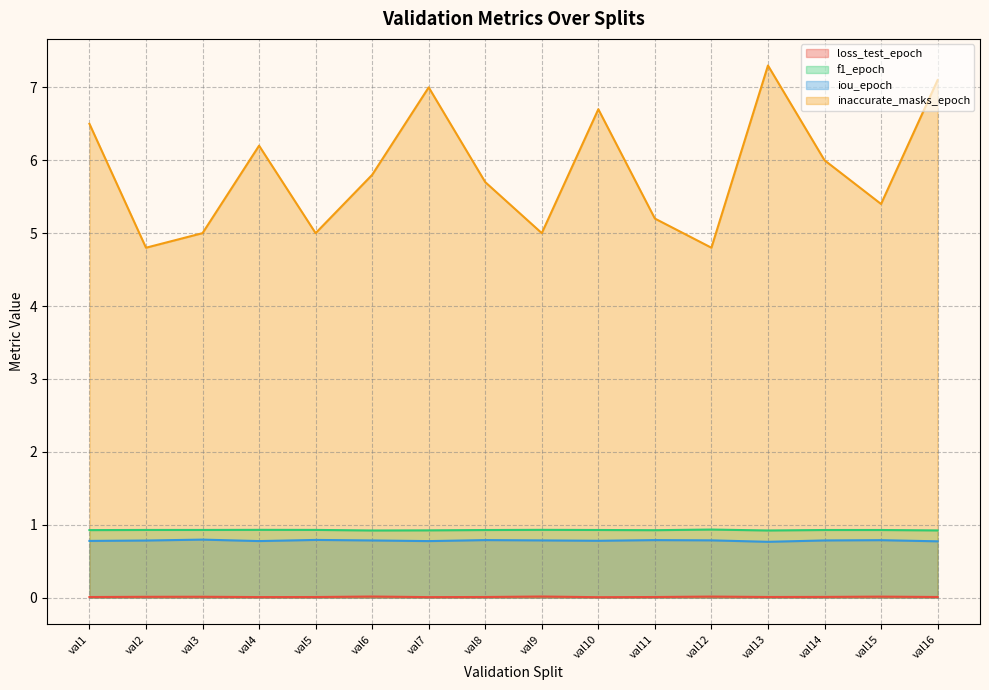

What is the sum of the inaccurate_masks_epoch values at val9 and val6?

10.8